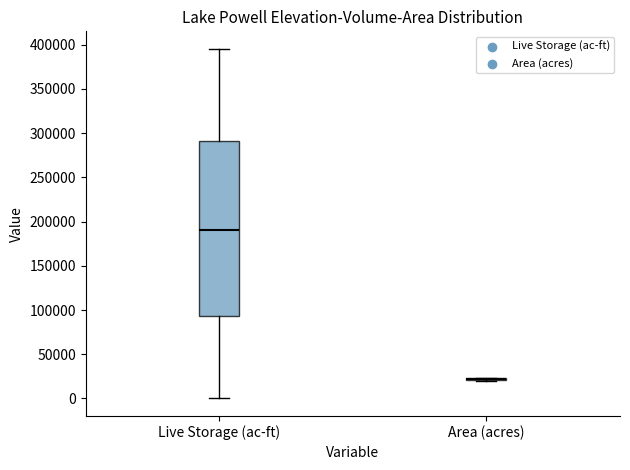

Reading left to right, transcribe this box plot: for each box, give where its median line is, the range the box spans, and where its two whiskers end, as read against the y-axis. The values are not printed on the chart, so give them approximately, as read against the axis.

Live Storage (ac-ft): median 190000, box 95000 to 290000, whiskers 0 to 395000
Area (acres): box collapsed to a line at 20000, whiskers 20000 to 25000